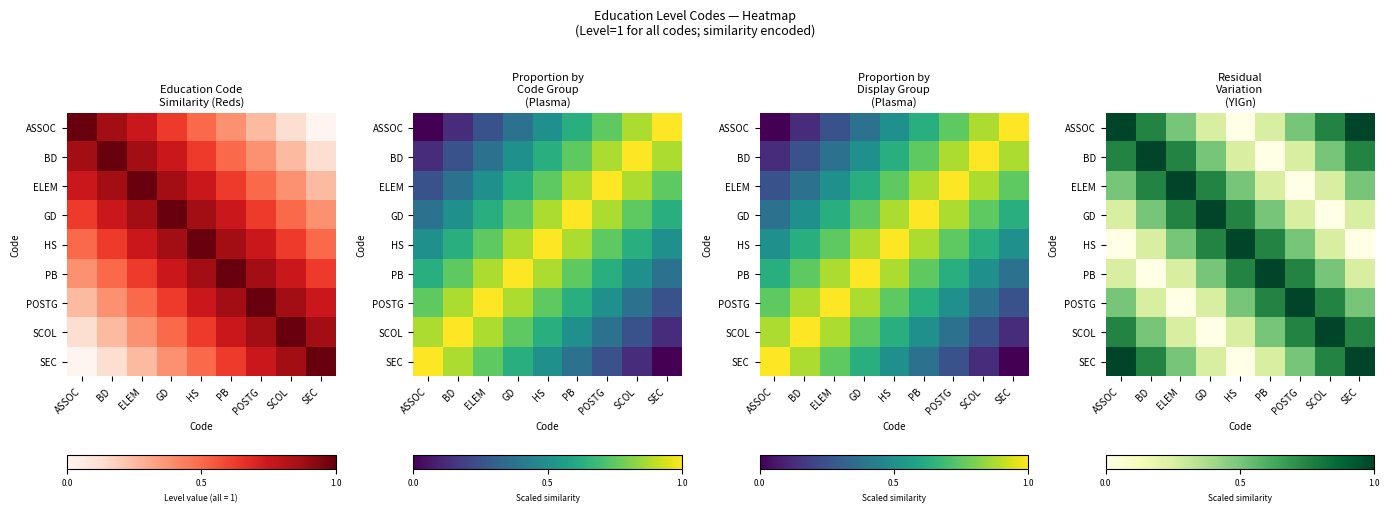

At ASSOC, list the series in order from smallest to largest.

HS, GD, PB, ELEM, POSTG, BD, SCOL, ASSOC, SEC